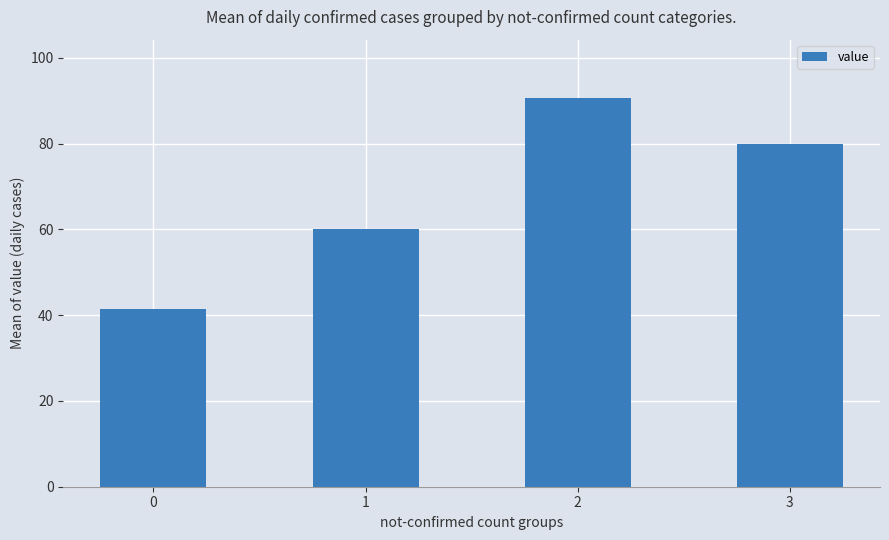

True or false: the data shows 40.8 at 2.

False